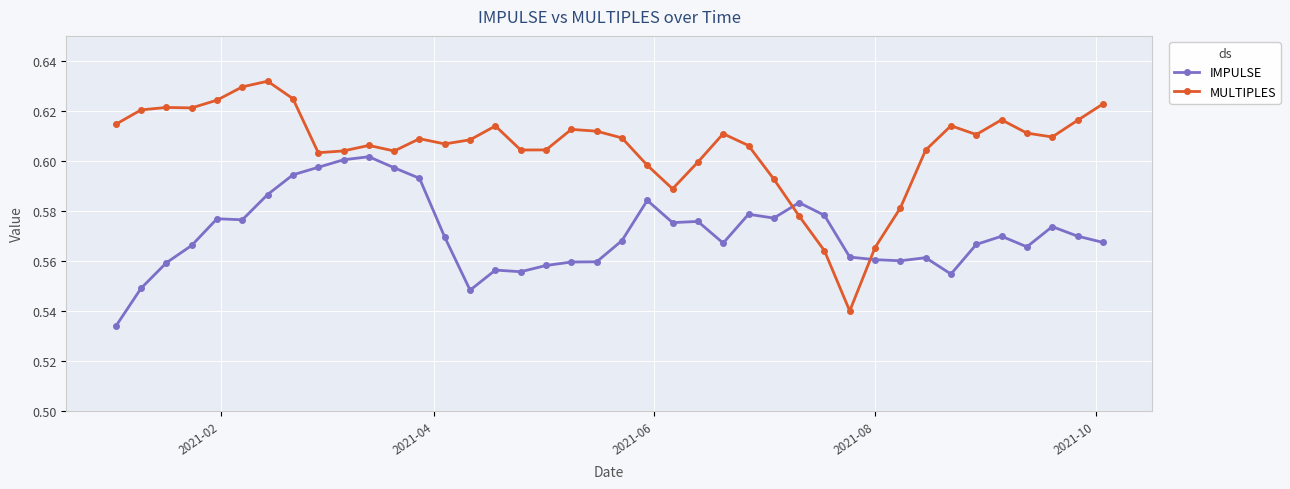

What is the difference between the second highest and second lowest values in the IMPULSE series?

0.1